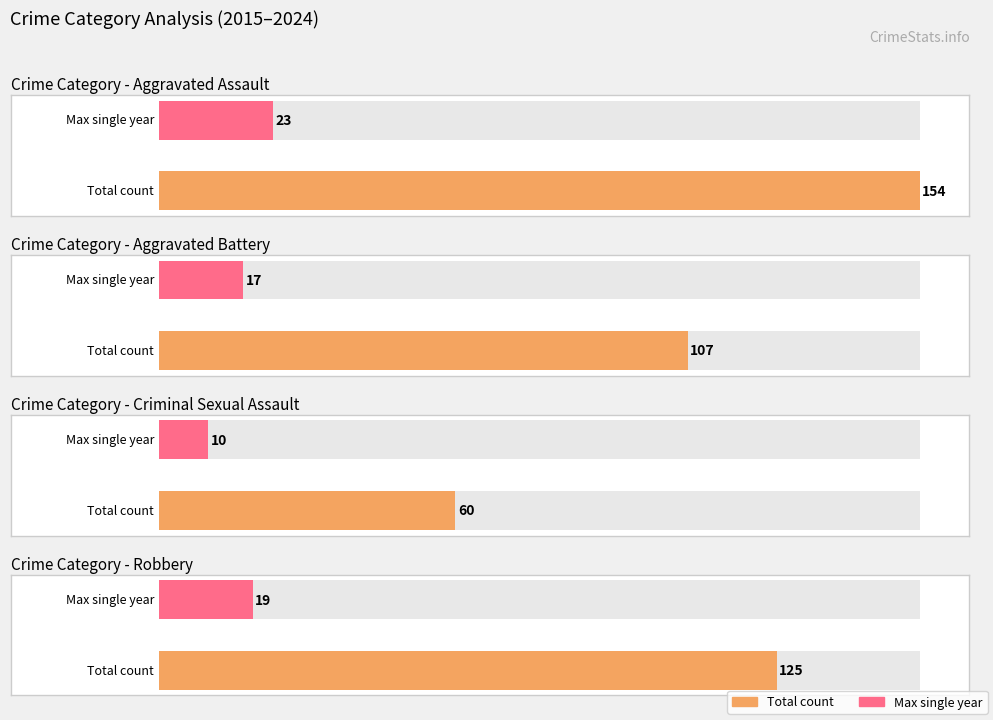

What is the value of the Robbery bar at the 8th from the left?

19